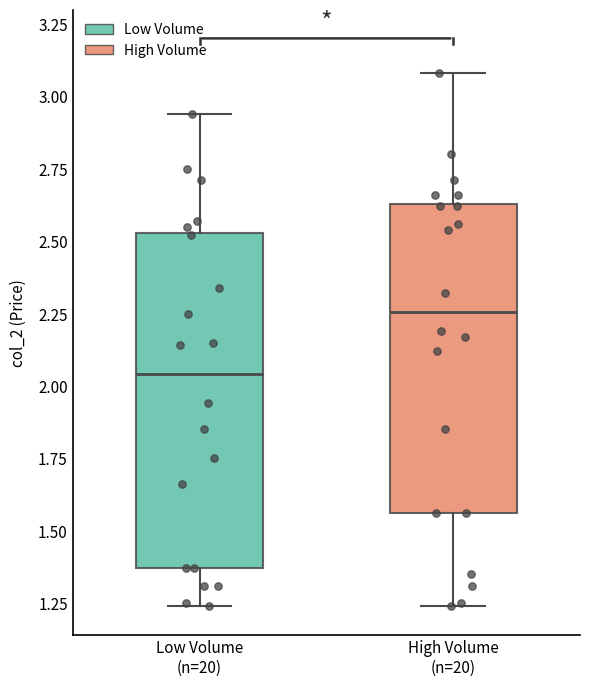

Where is the upper edge of the box for Low Volume (n=20) on the y-axis? The values are not printed on the chart, so give them approximately, as read against the axis.

2.55